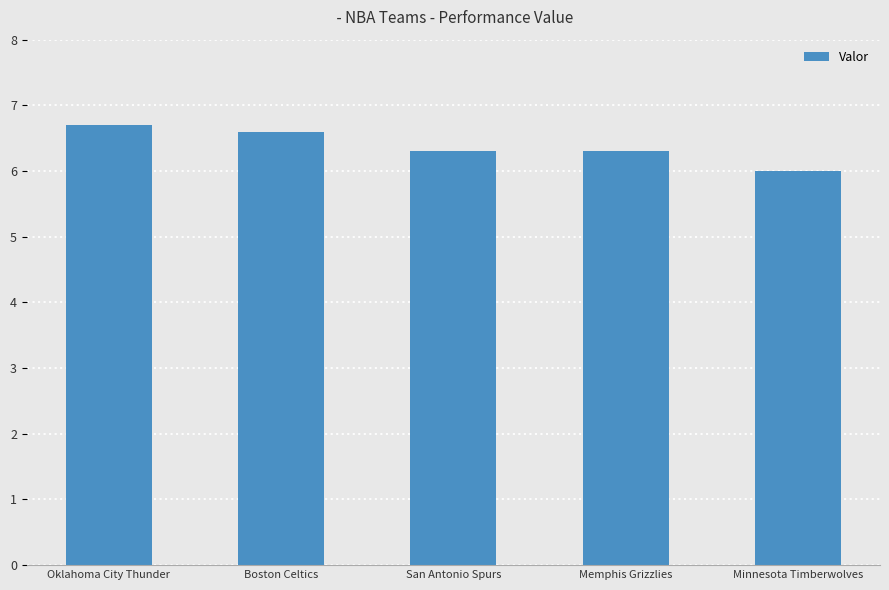

What position from the left is Boston Celtics?

2